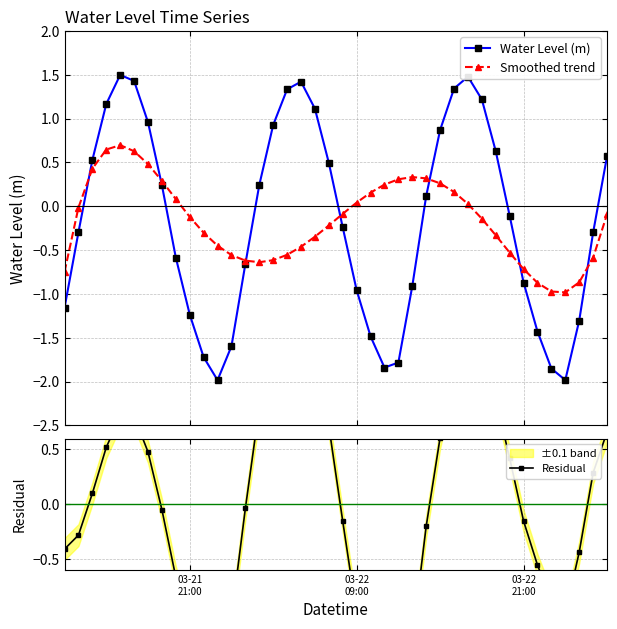

What is the highest value of the Water Level (m) series?

1.5